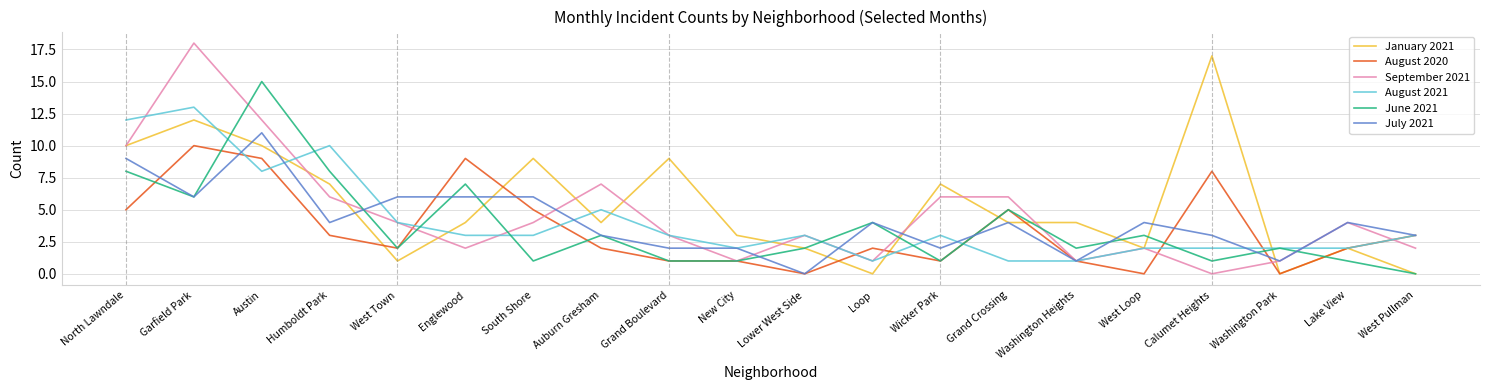

What position from the left is New City?

10